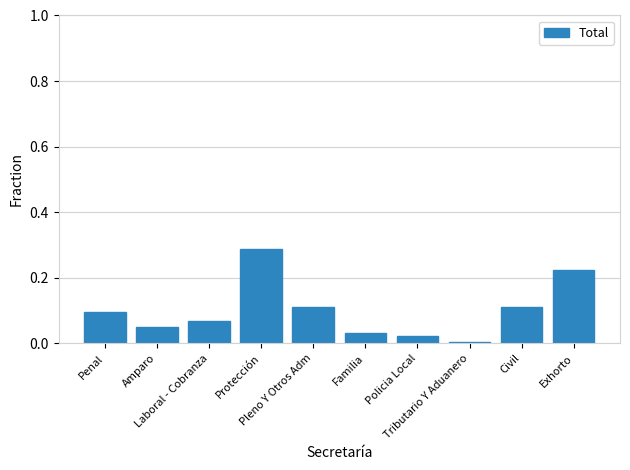

What position from the left is Amparo?

2